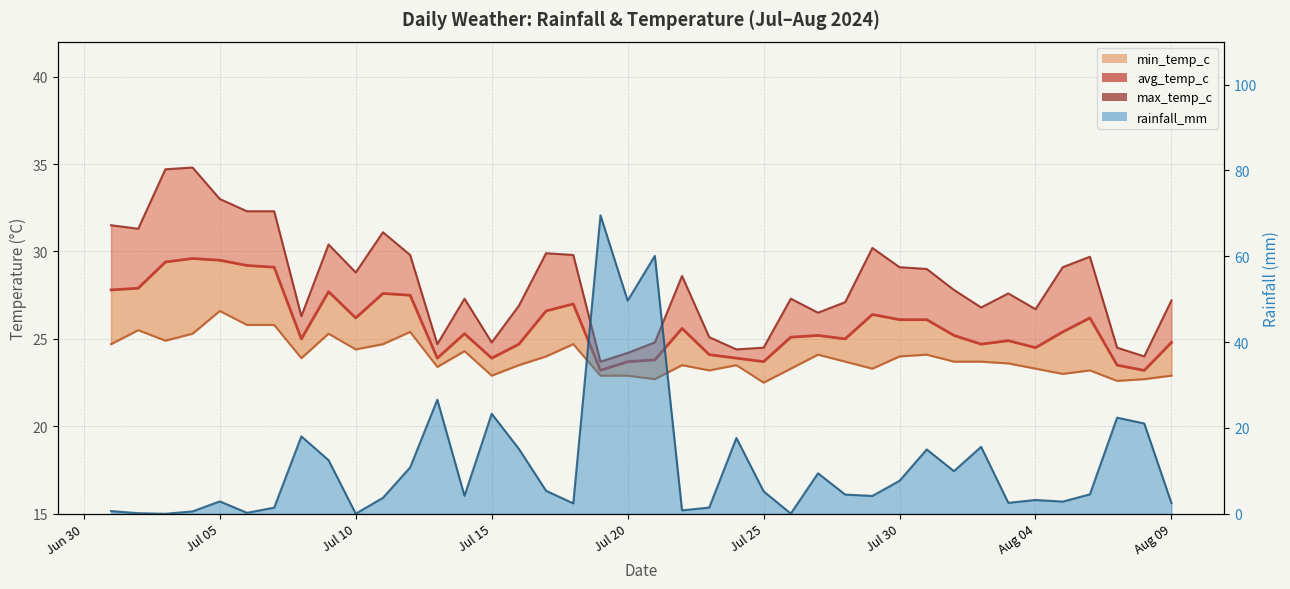

What is the difference between the maximum and minimum values in the rainfall_mm line series?

69.5